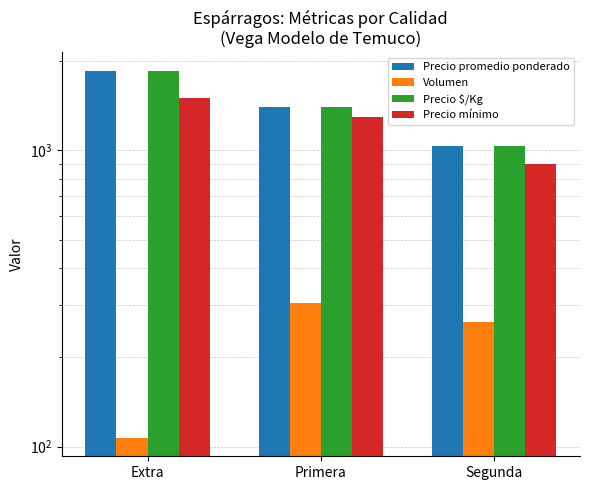

List the labels in order of Precio $/Kg value, largest first.

Extra, Primera, Segunda